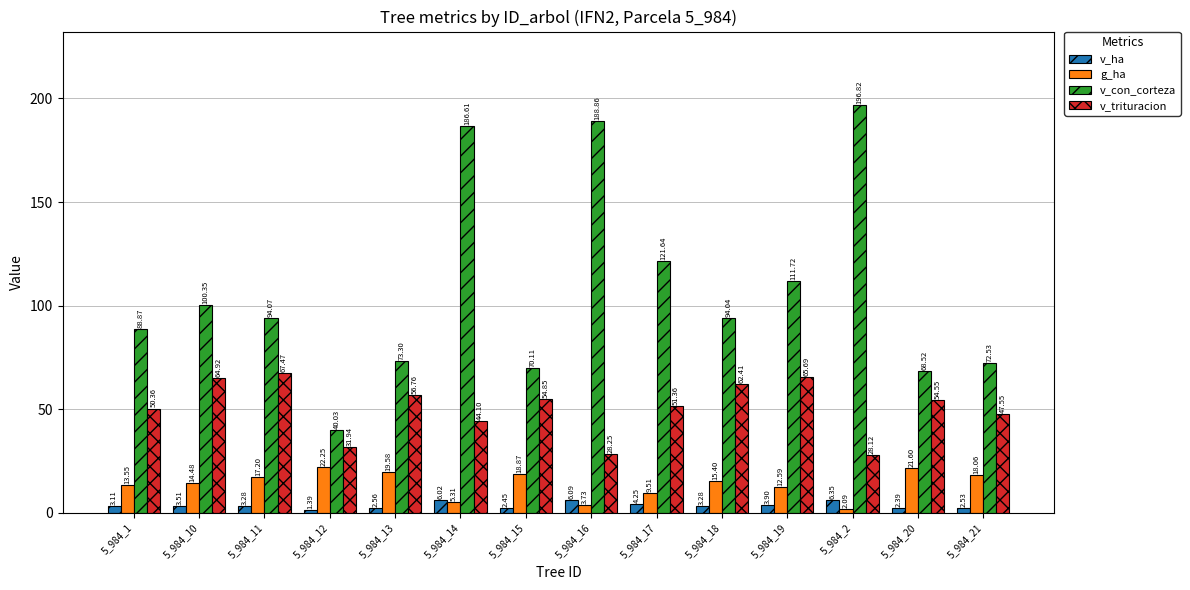

Which series changed the most between 5_984_13 and 5_984_14?

v_con_corteza